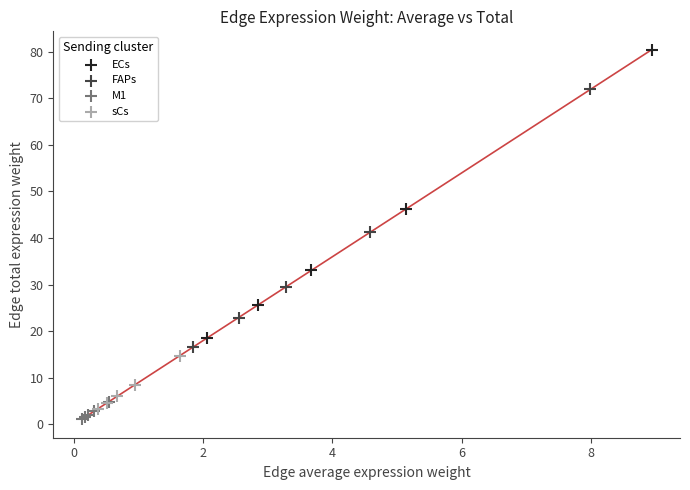

Which series reaches the maximum Y coordinate?

ECs